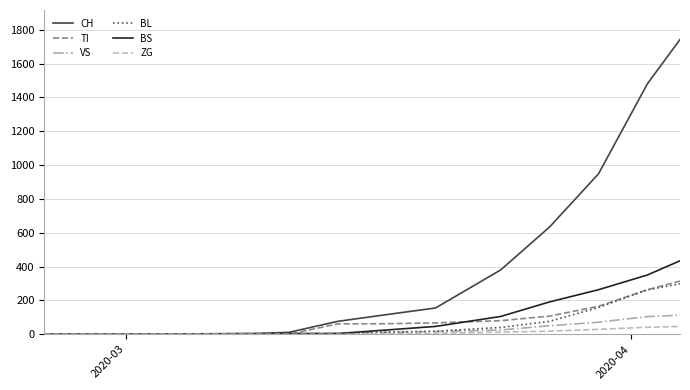

What is the maximum value shown in the chart?

1742